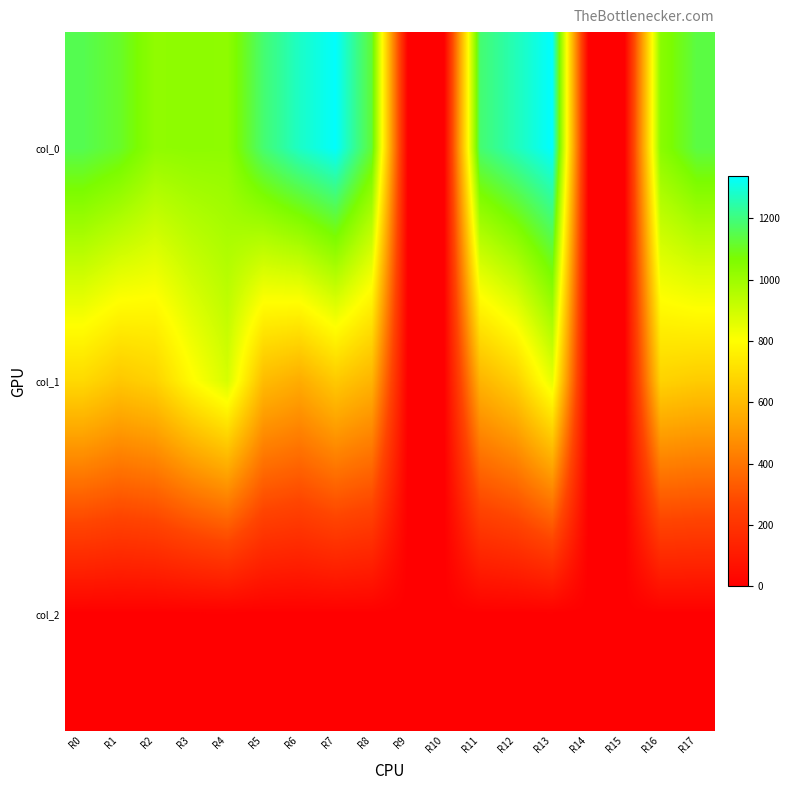

Which series has the largest total across all categories?

col_0